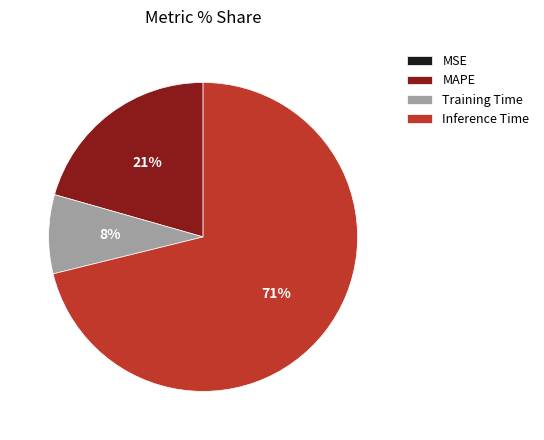

What is the majority slice?

Inference Time